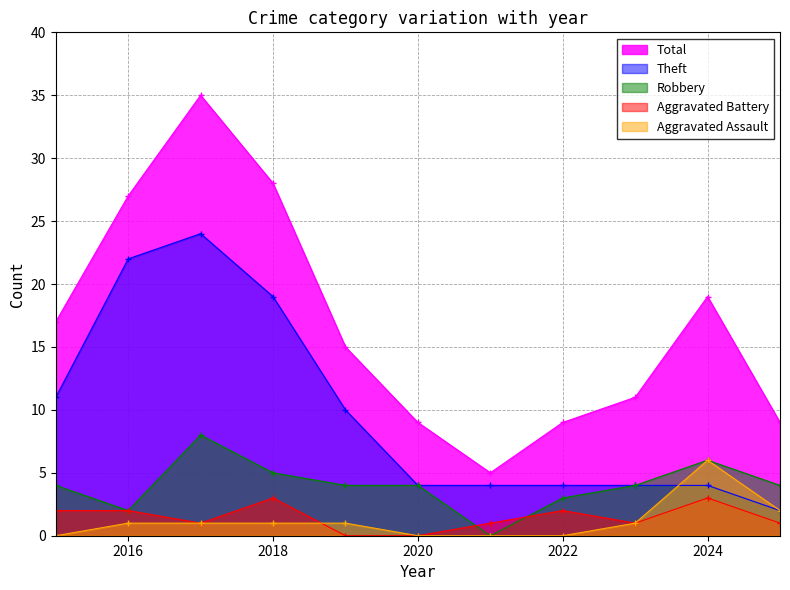

What is the lowest value of the Theft series?

2